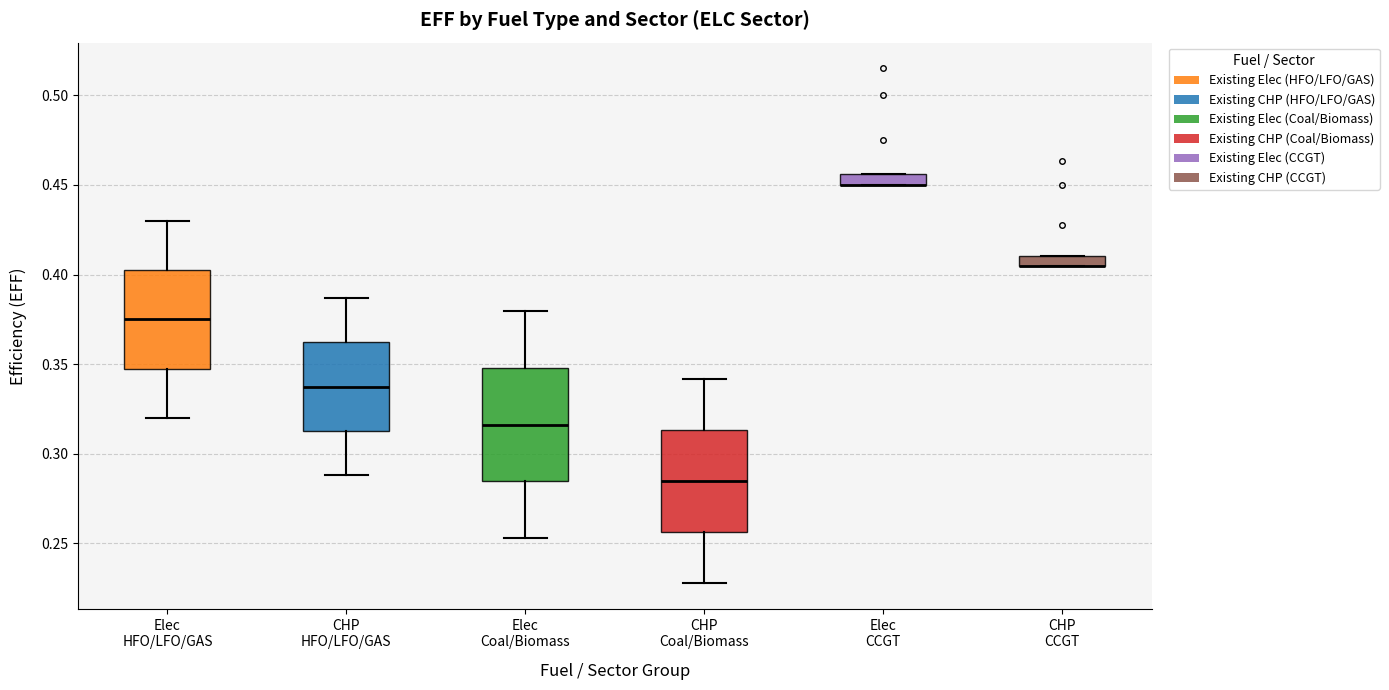

Comparing the boxes themselves (not the whiskers), which one is the tallest?

Elec Coal/Biomass